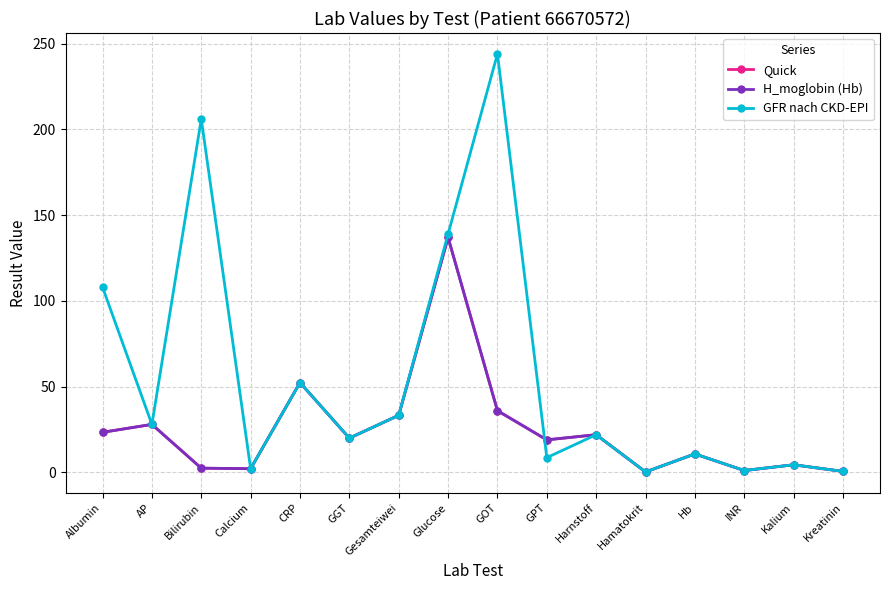

Which series ends up on top after the final intersection of Quick and GFR nach CKD-EPI?

Quick